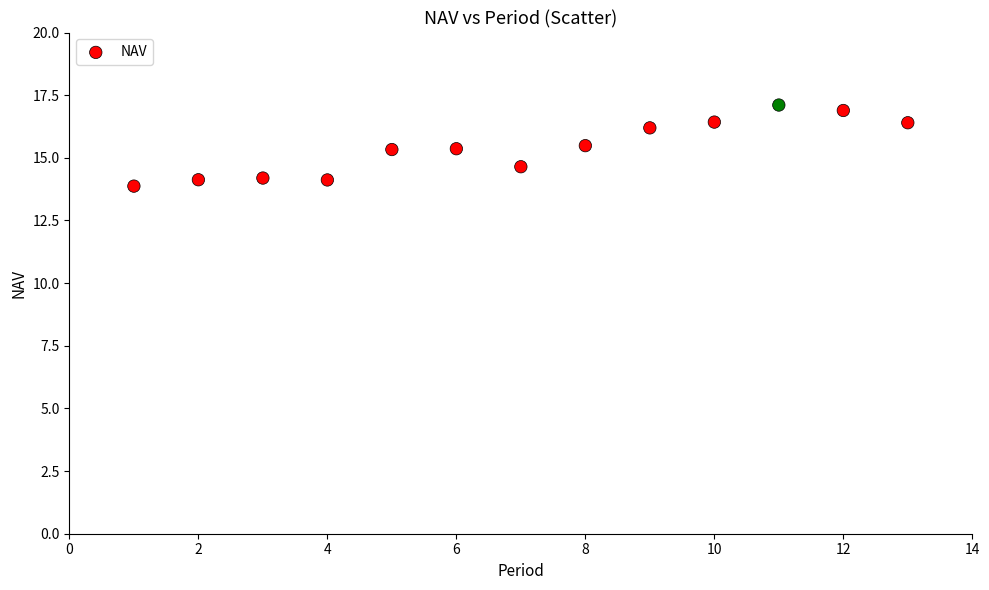

What is the range of Y values (max minus min)?

3.2